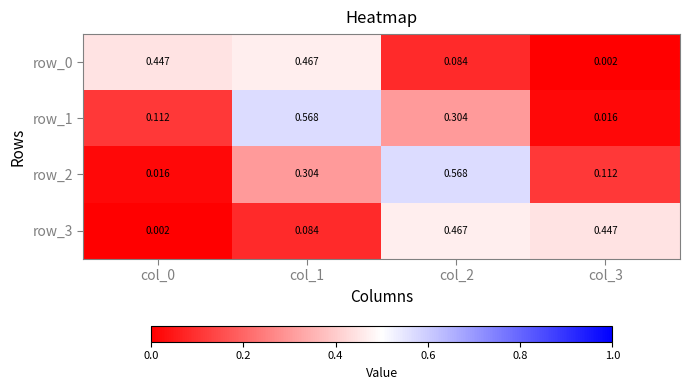

Is the value of row_3 at col_3 greater than the value of row_2 at col_0?

Yes